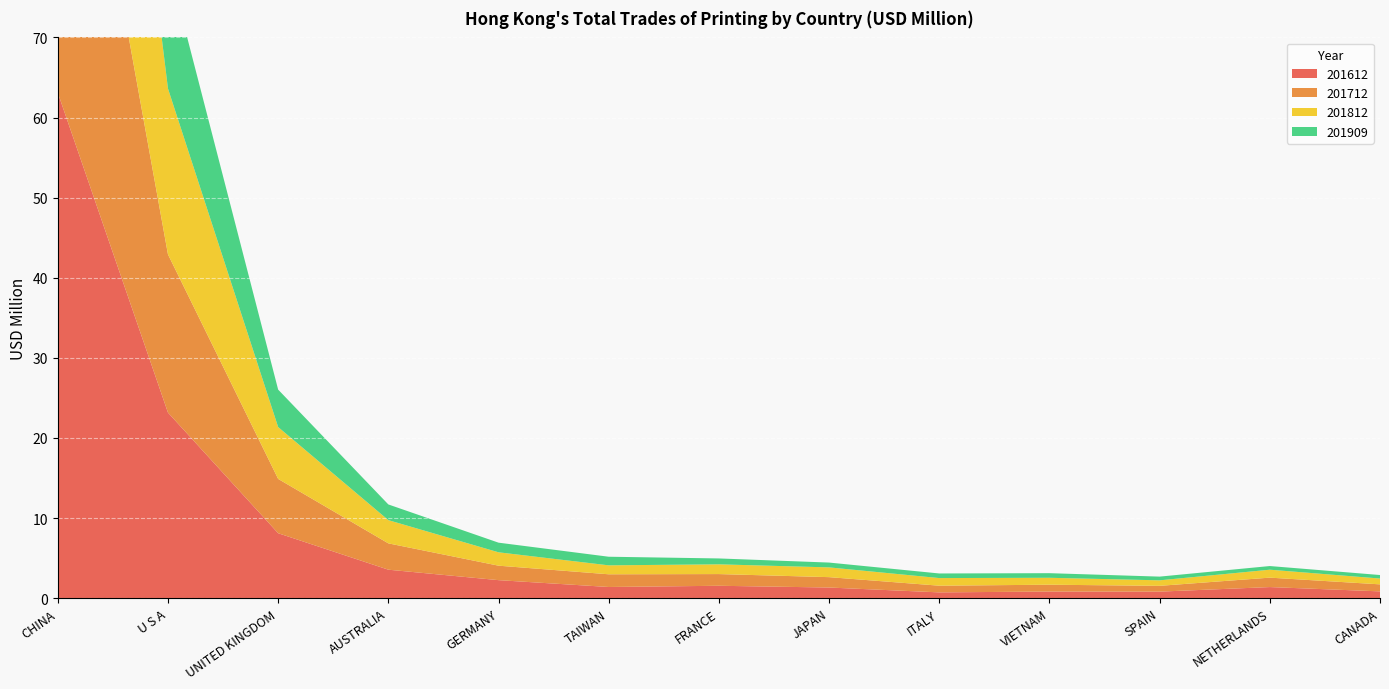

Reading left to right, extract all data points from this chart.

201612: CHINA=63.1	U S A=23.2	UNITED KINGDOM=8.1	AUSTRALIA=3.6	GERMANY=2.3	TAIWAN=1.4	FRANCE=1.5	JAPAN=1.3	ITALY=0.7	VIETNAM=0.8	SPAIN=0.8	NETHERLANDS=1.4	CANADA=0.8
201712: CHINA=55.9	U S A=19.8	UNITED KINGDOM=6.8	AUSTRALIA=3.3	GERMANY=1.8	TAIWAN=1.6	FRANCE=1.5	JAPAN=1.3	ITALY=0.8	VIETNAM=0.9	SPAIN=0.7	NETHERLANDS=1.2	CANADA=0.9
201812: CHINA=56.4	U S A=20.7	UNITED KINGDOM=6.5	AUSTRALIA=2.9	GERMANY=1.7	TAIWAN=1.1	FRANCE=1.2	JAPAN=1.2	ITALY=1.0	VIETNAM=0.9	SPAIN=0.7	NETHERLANDS=1.0	CANADA=0.7
201909: CHINA=40.3	U S A=15.7	UNITED KINGDOM=4.7	AUSTRALIA=2.0	GERMANY=1.2	TAIWAN=1.1	FRANCE=0.7	JAPAN=0.6	ITALY=0.6	VIETNAM=0.6	SPAIN=0.5	NETHERLANDS=0.5	CANADA=0.4